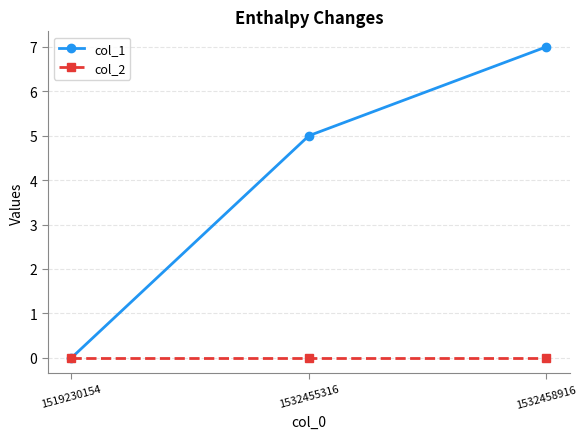

List the series in order of their overall mean, lowest first.

col_2, col_1